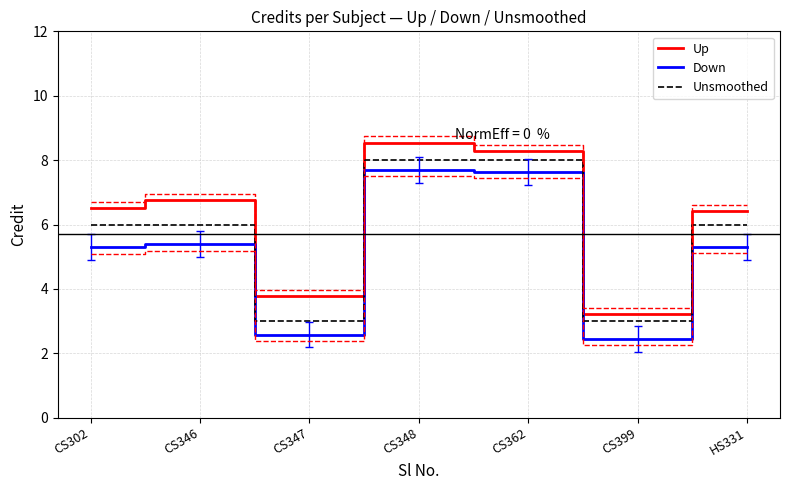

Is the value of Unsmoothed at HS331 greater than the value of Up at CS346?

No